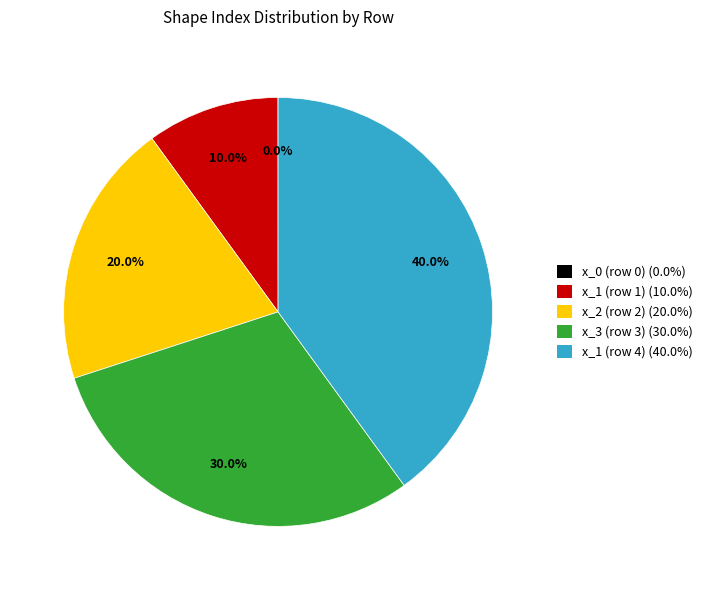

What is the ratio of the value at x_2 (row 2) to the value at x_3 (row 3)?

0.7